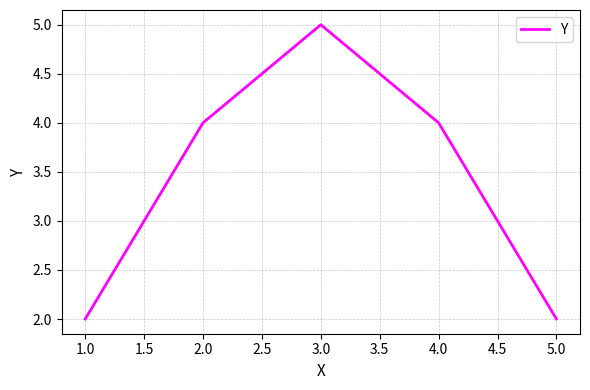

Where is the first local maximum?

3.0